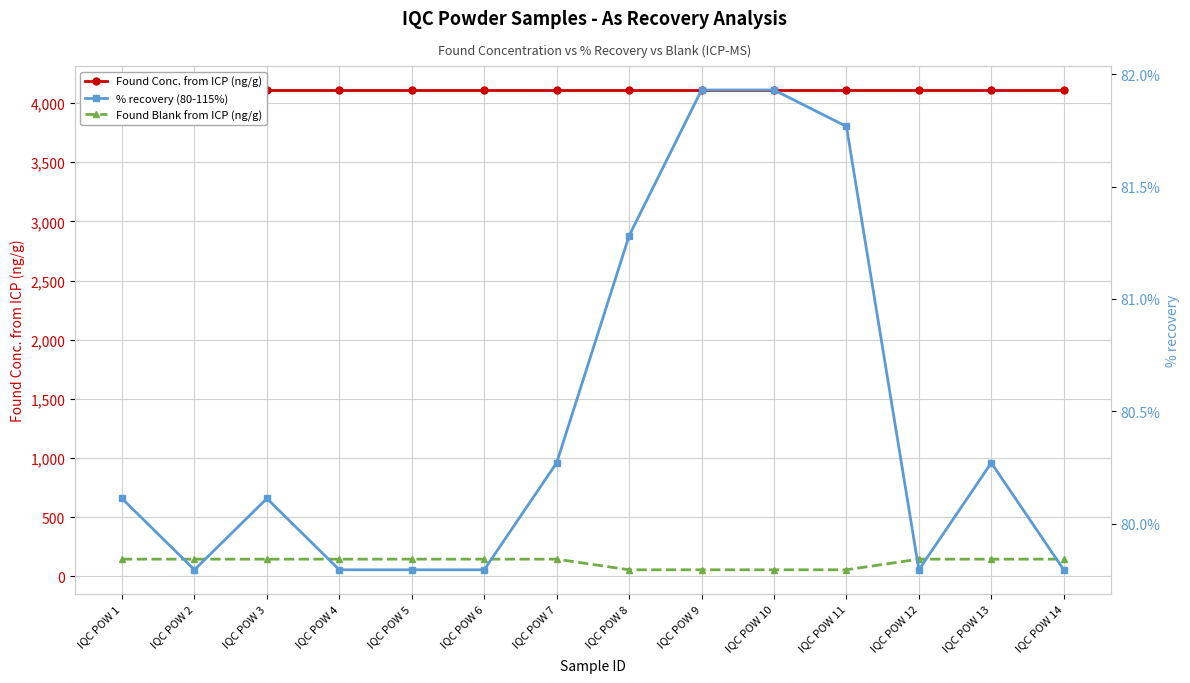

What is the value of the % recovery (80-115%) point at the 2nd from the left?

0.8